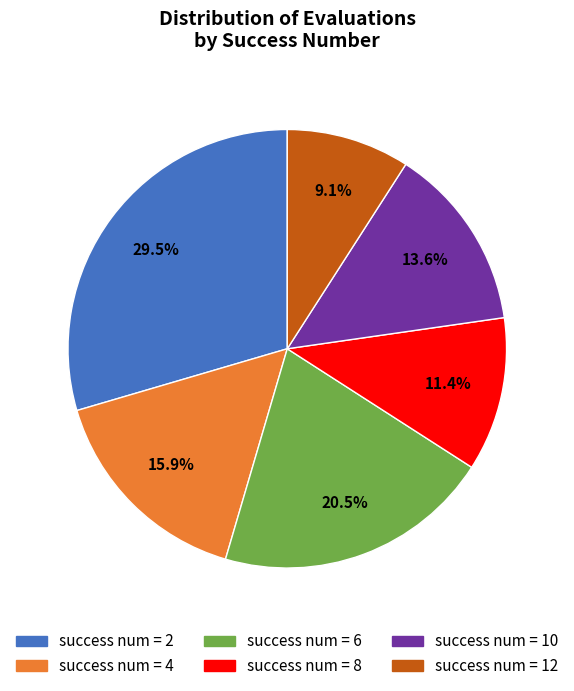

Is there any slice that represents more than half of the pie?

No